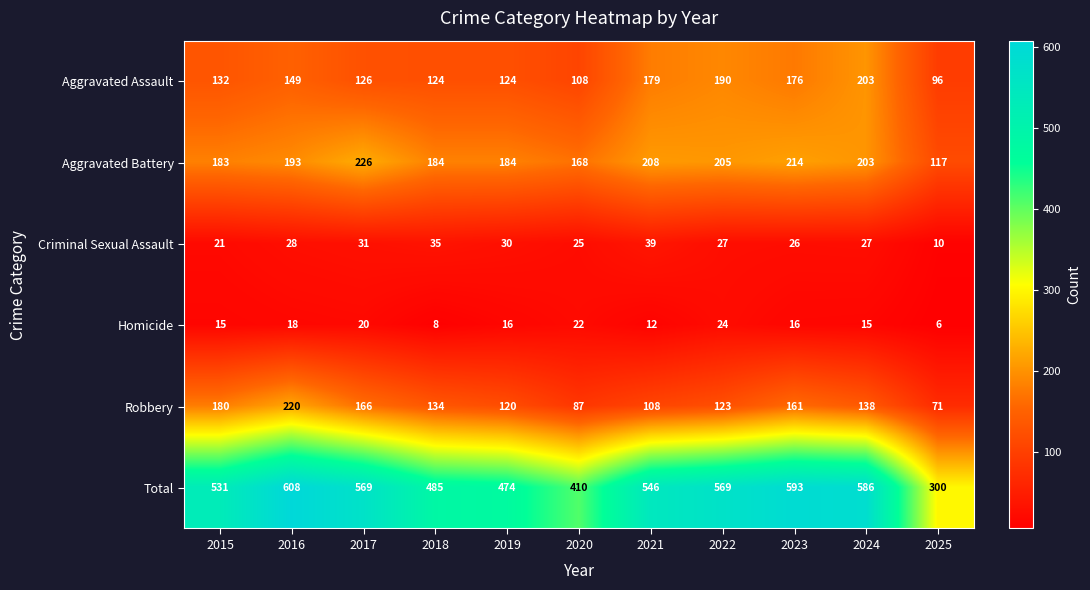

Which label corresponds to the largest value in the chart?

2016